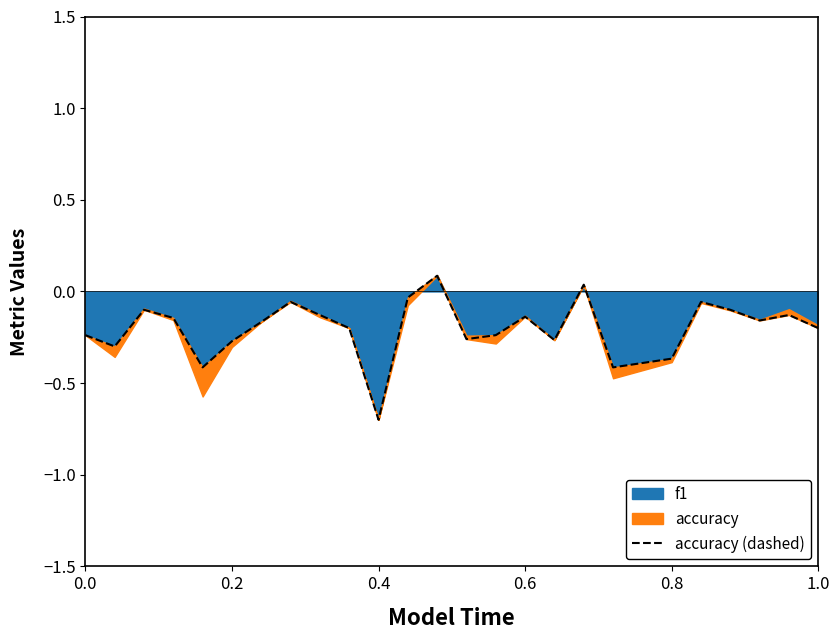

Does the chart have visible grid lines?

No